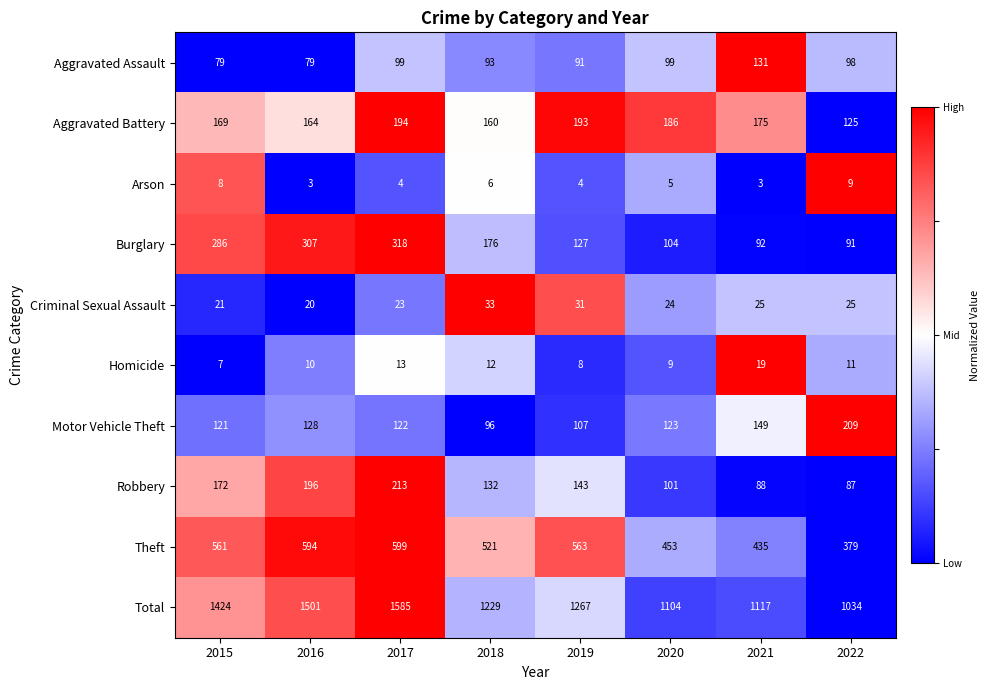

What is the average value of the Theft series?

513